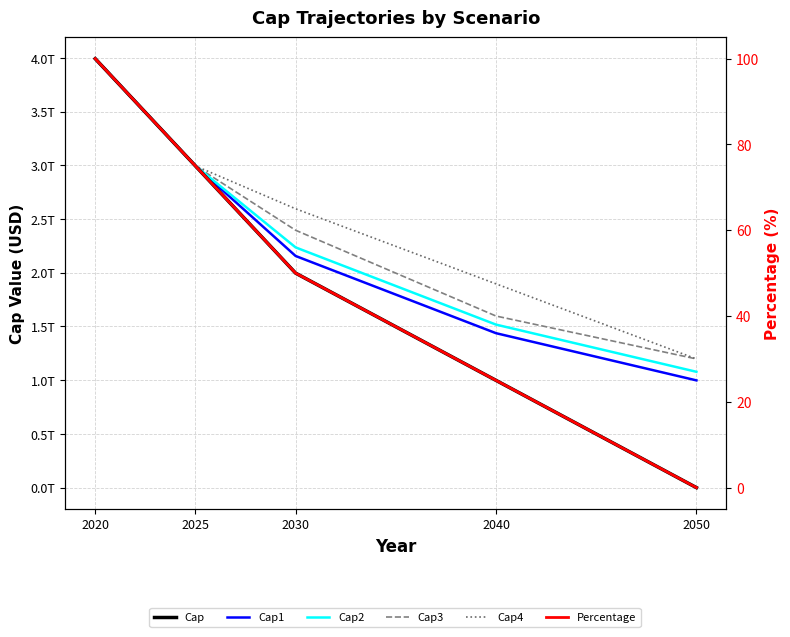

Rank the series at 2025 from highest to lowest value.

Cap, Cap1, Cap2, Cap3, Cap4, Percentage